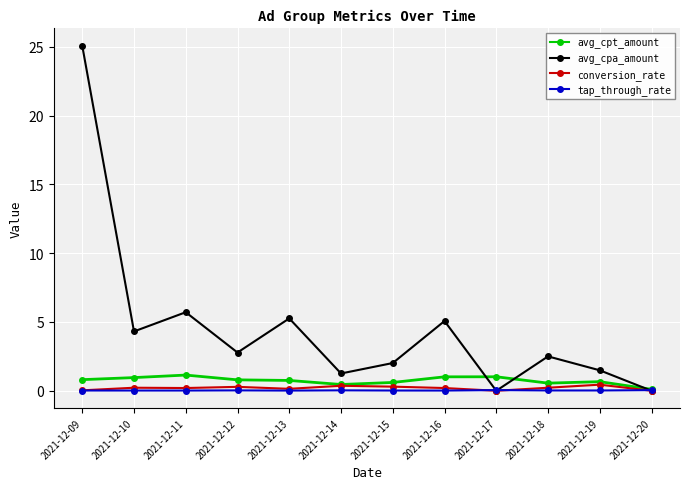

True or false: tap_through_rate has a value of 0.0 at 2021-12-13.

True